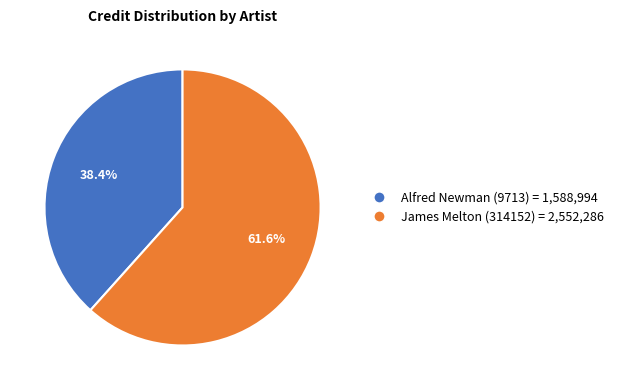

True or false: Alfred Newman (9713) accounts for 38% of the total.

True